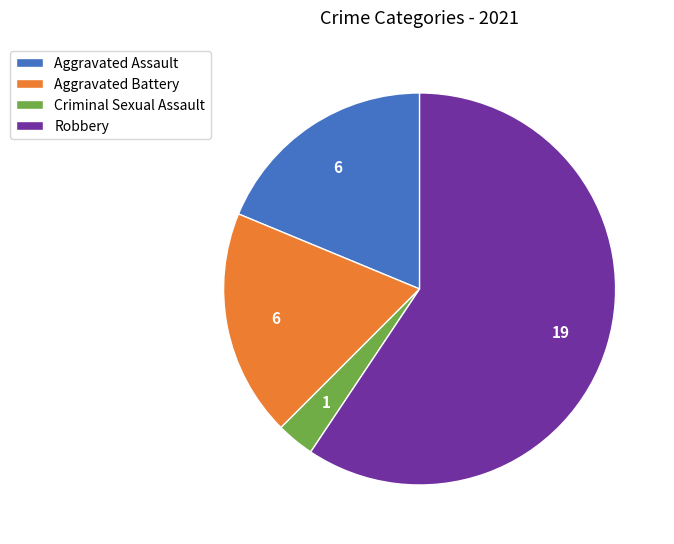

Between Robbery and Aggravated Battery, which is larger?

Robbery